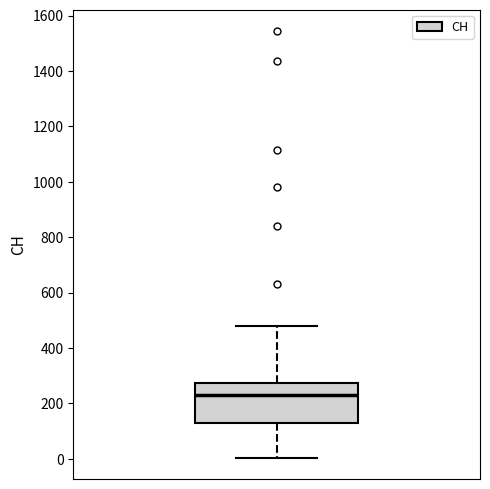

Transcribe this box plot: give where the median line is, the range the box spans, and where the two whiskers end, as read against the y-axis. The values are not printed on the chart, so give them approximately, as read against the axis.

median 220, box 140 to 280, whiskers 0 to 480